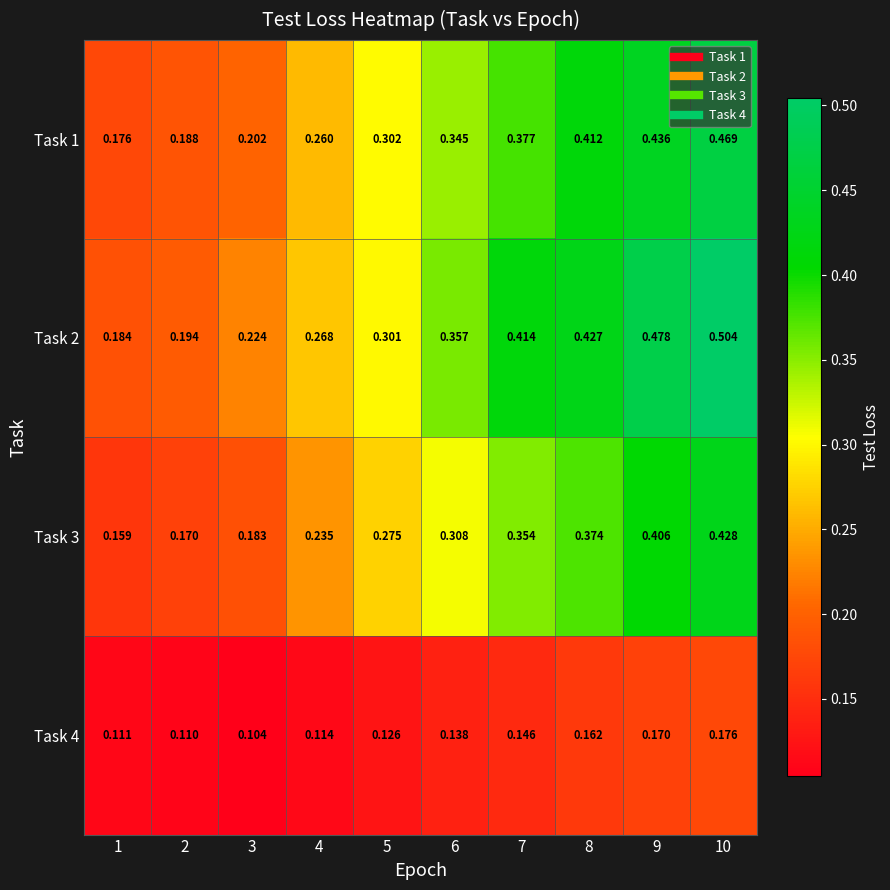

Which series has the largest total across all categories?

Task 2